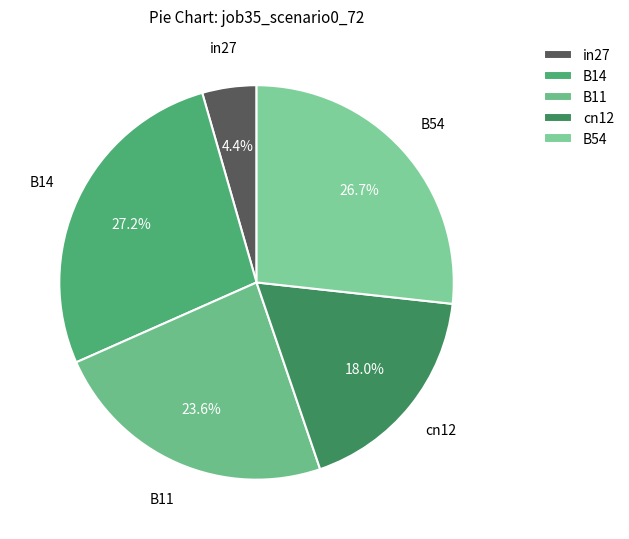

What is the smallest slice in the pie chart?

in27